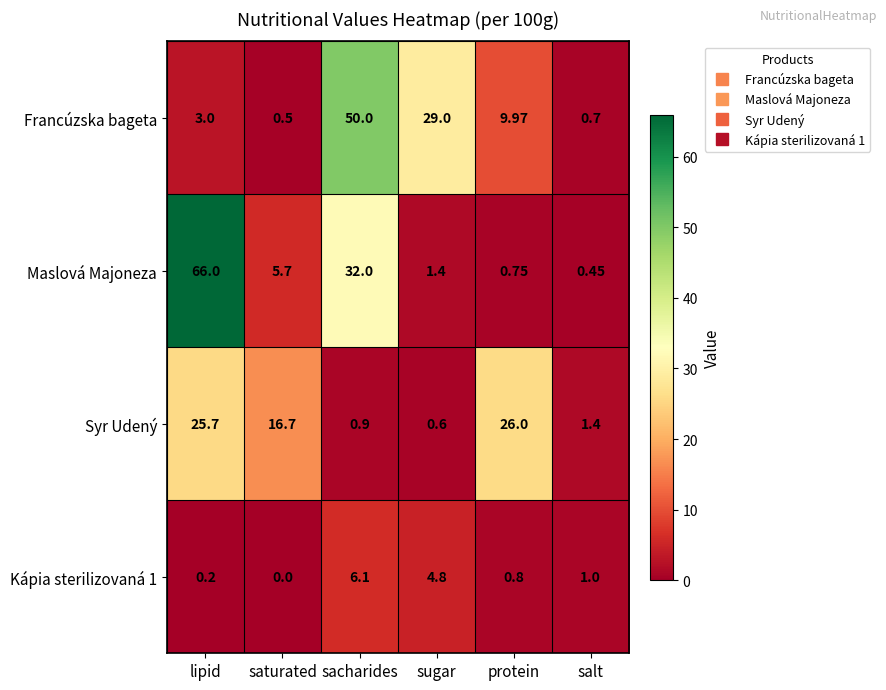

At protein, list the series in order from smallest to largest.

Maslová Majoneza, Kápia sterilizovaná 1, Francúzska bageta, Syr Udený